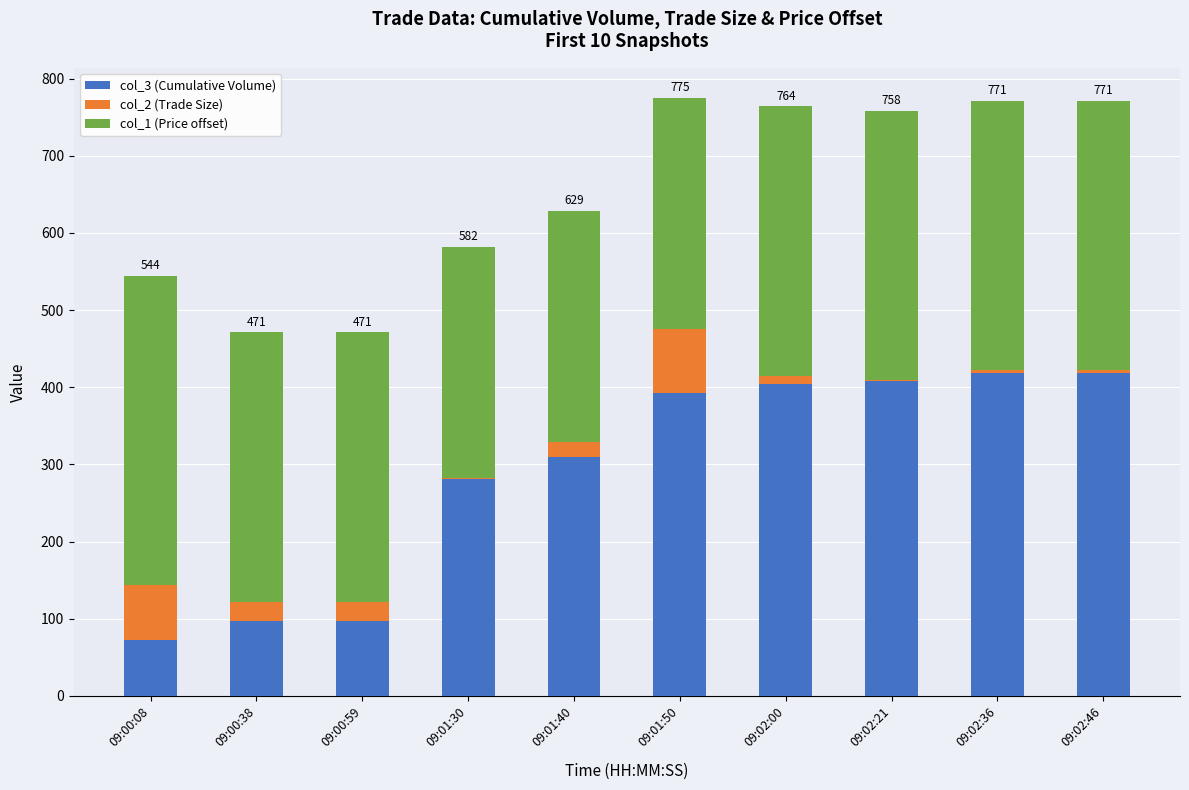

Is it true that col_3 (Cumulative Volume) equals 96 at 09:02:46?

False